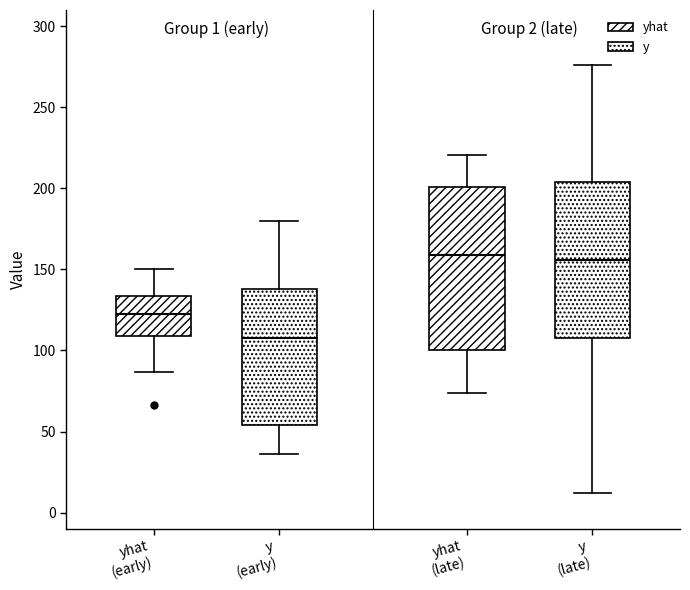

Which box has the lowest median line?

y (early)